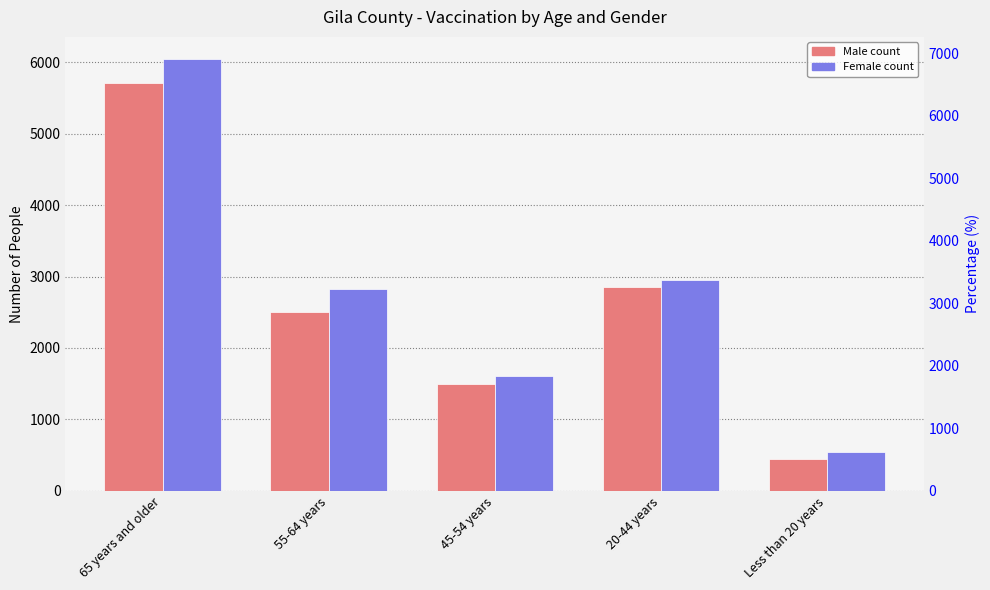

What are all the series names shown in the legend?

Male, Female